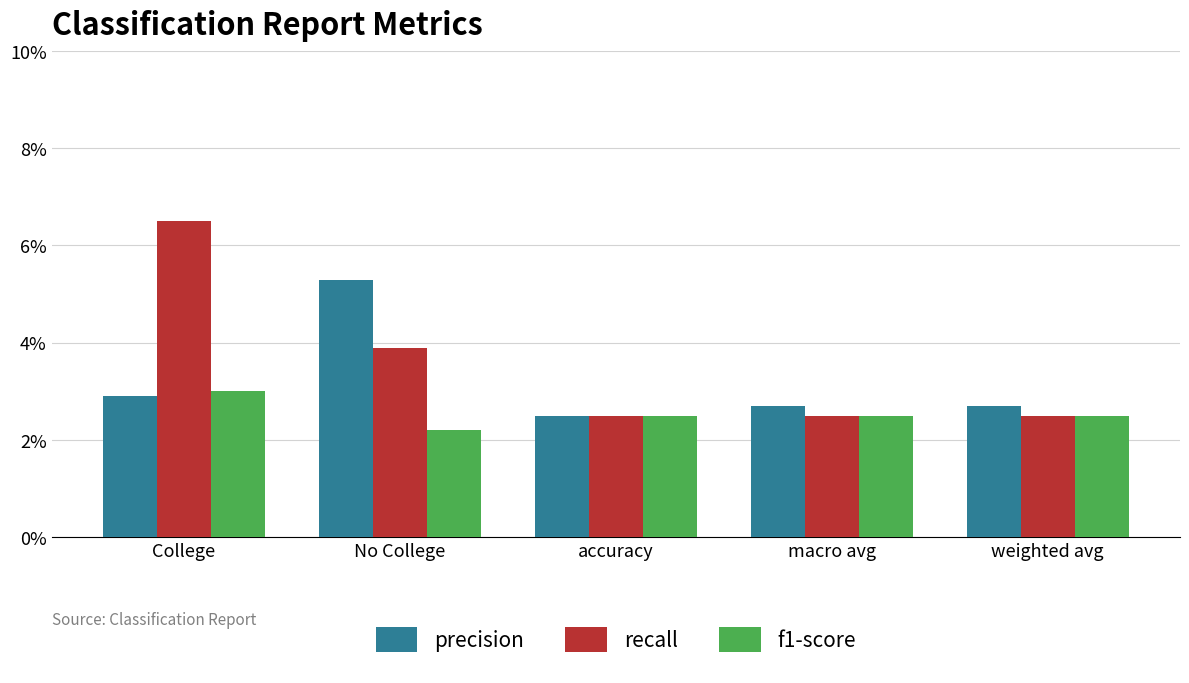

Does the chart contain stacked bars?

No